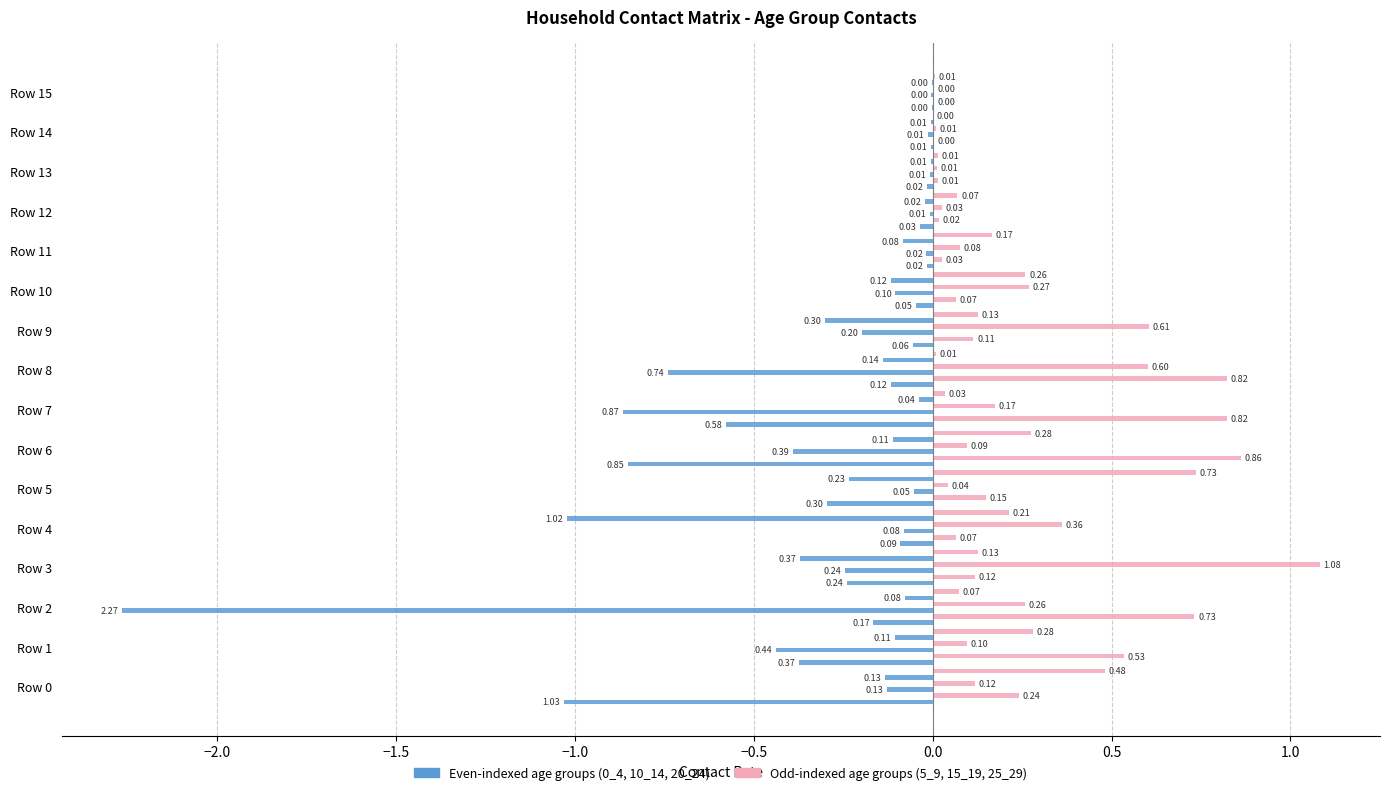

What is the value of the 10_14 bar at the 1st from the left?

-0.1